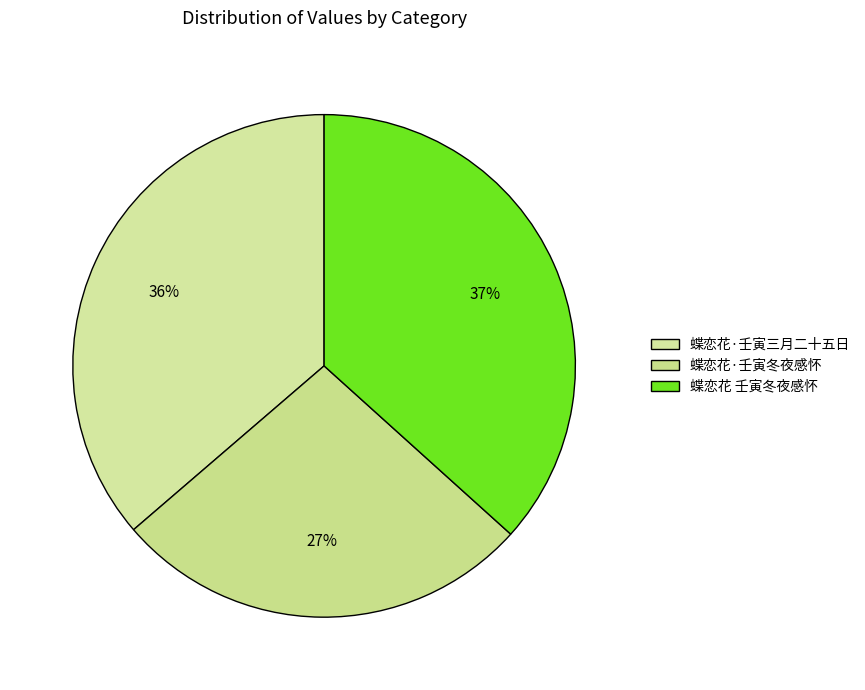

How much of the chart is everything except 蝶恋花·壬寅三月二十五日?

63.7%